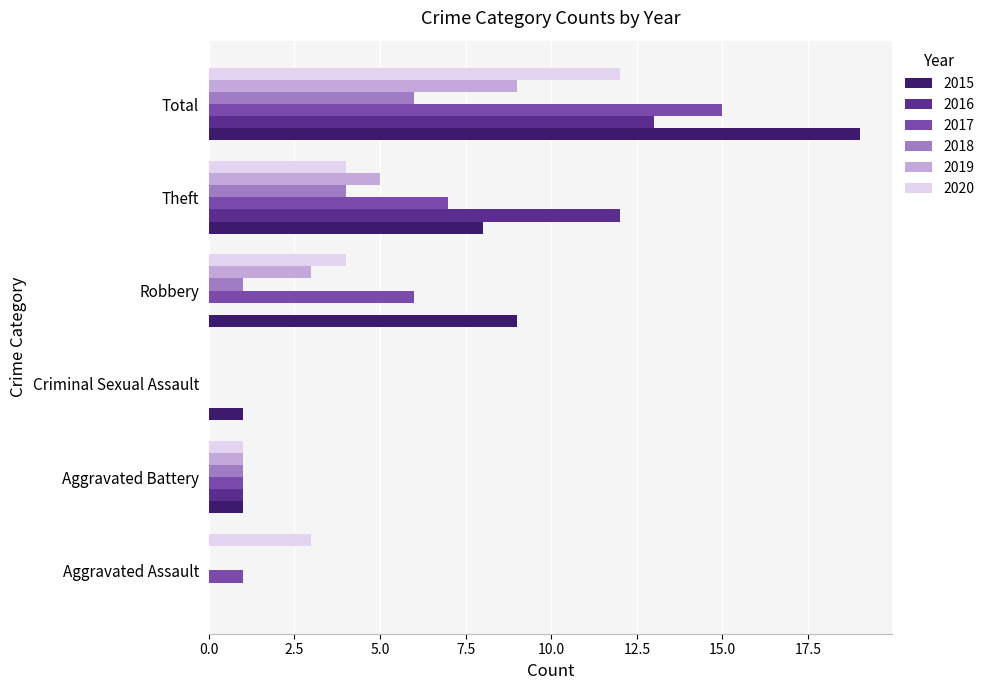

What is the sum of all 2015 values?

38